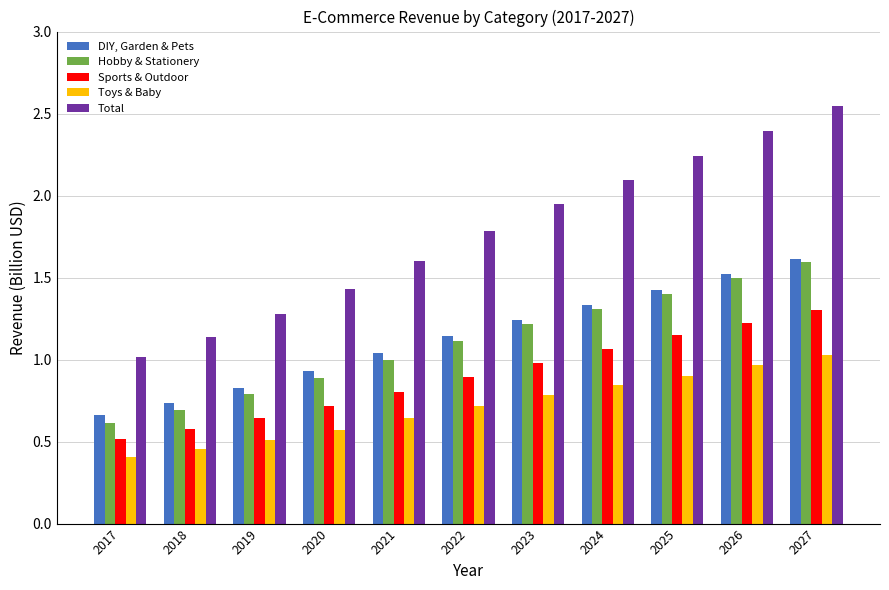

Is it true that Total equals 1.7 at 2018?

False